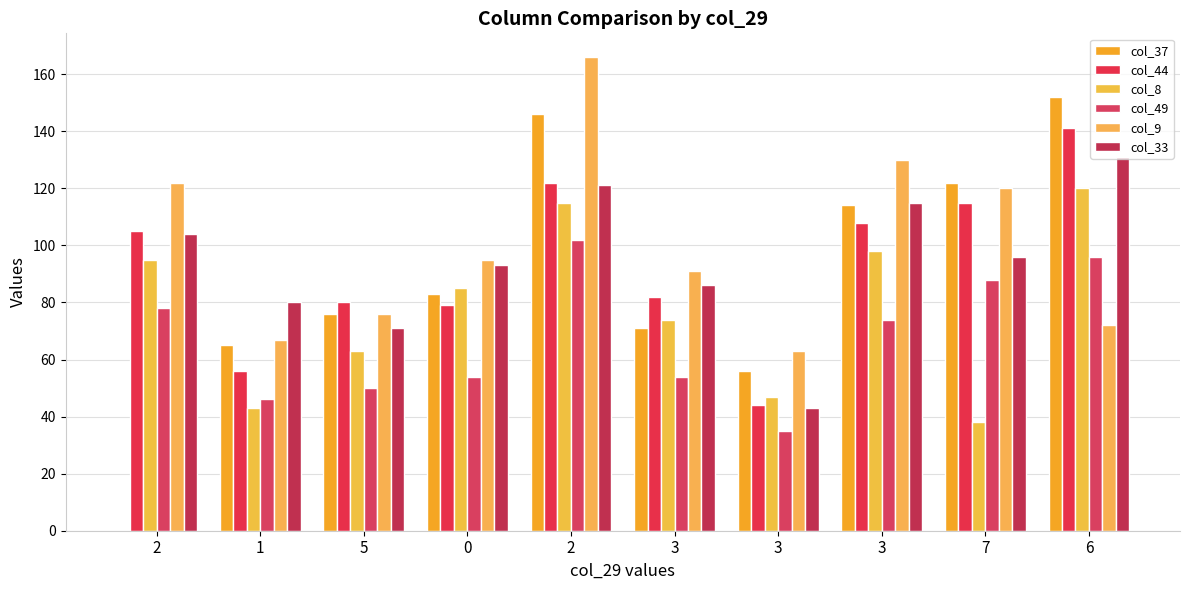

Rank the series at 0 from highest to lowest value.

col_9, col_33, col_8, col_37, col_44, col_49